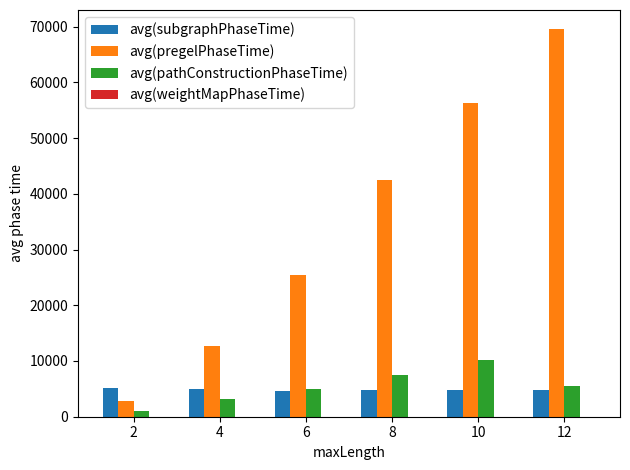

How many groups of bars are there?

6